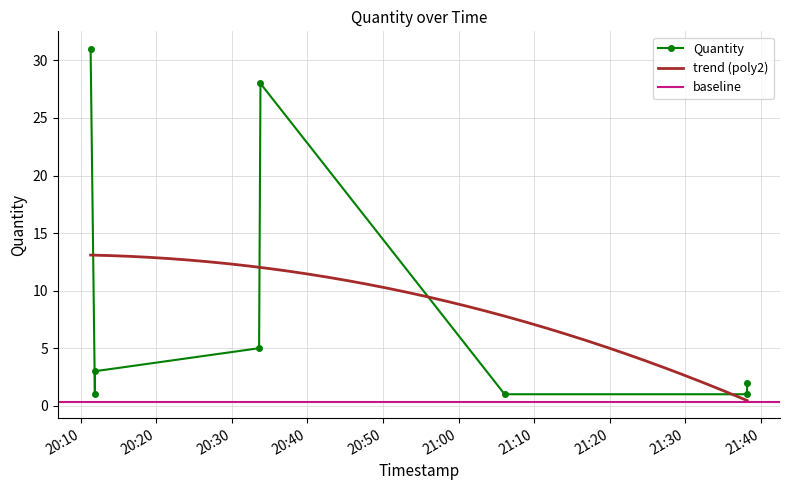

What is the change in value from 2024-03-28 20:11:52 to 2024-03-28 21:38:12?

-1